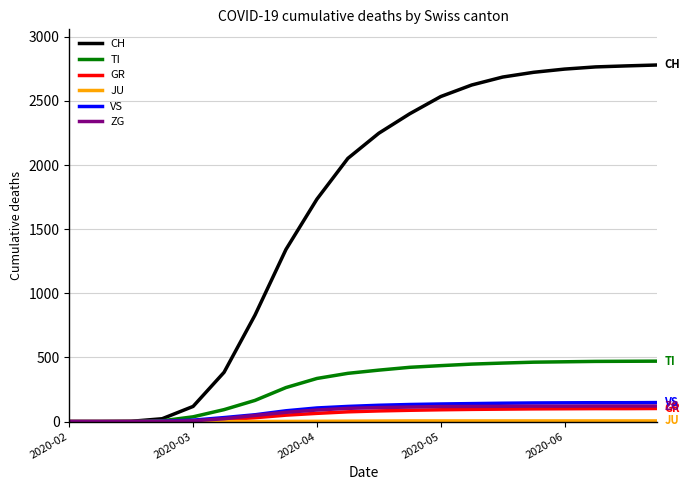

What is the maximum value shown in the chart?

2780